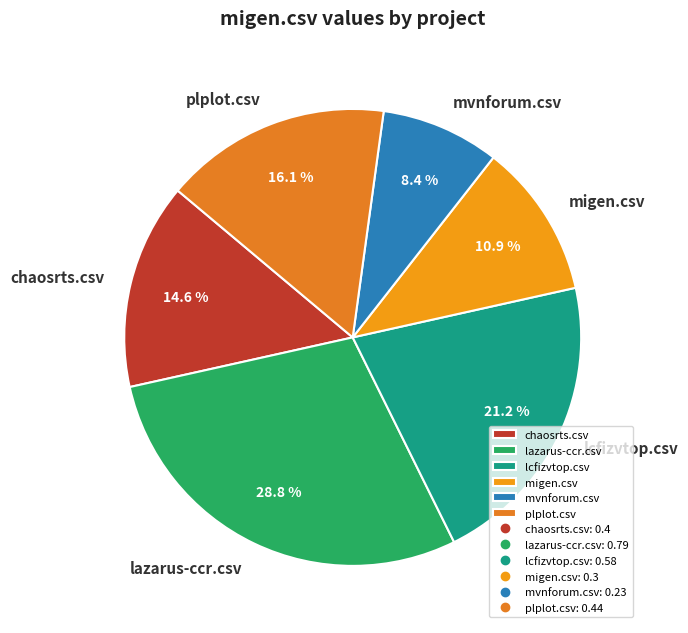

Does chaosrts.csv represent more than half of the total?

No